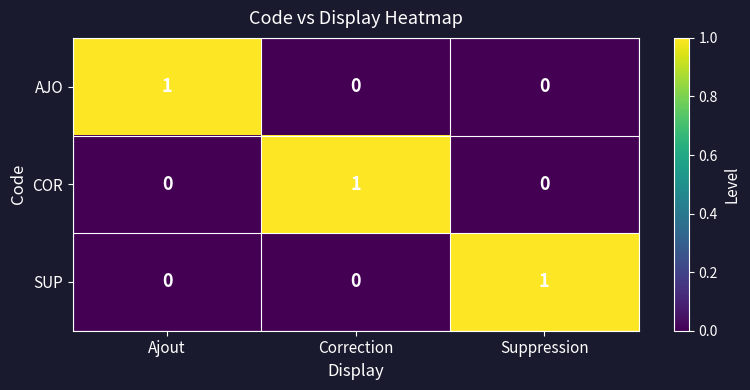

How many COR values are between 0 and 1?

3